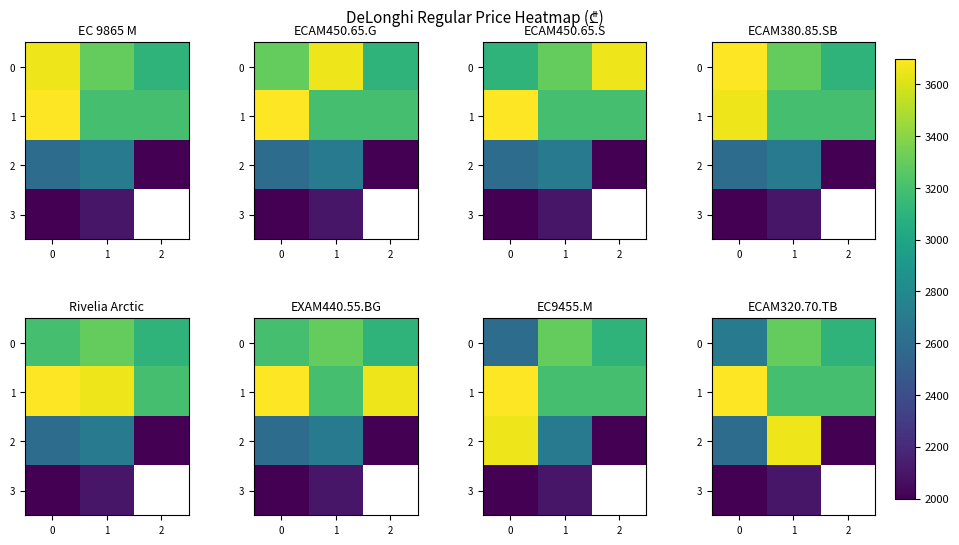

What is the greatest value displayed?

3699.0